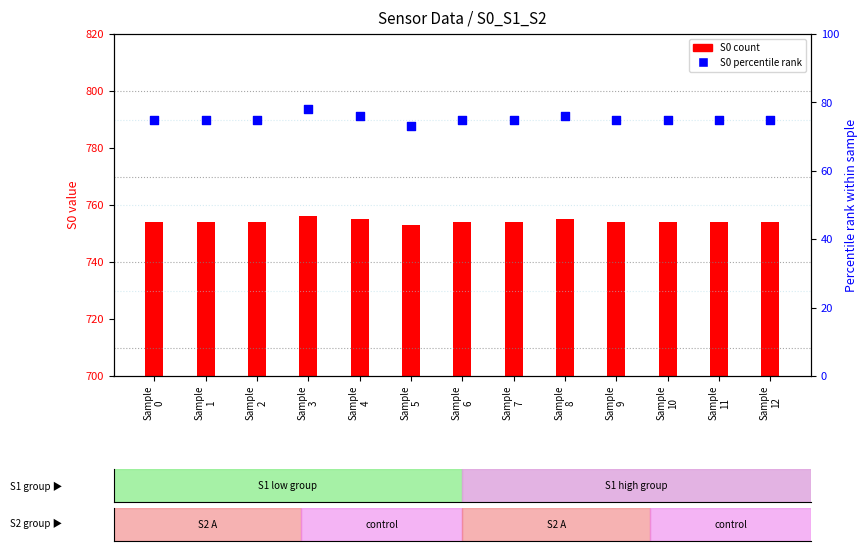

Which series has the largest Y range (max minus min)?

S0 percentile